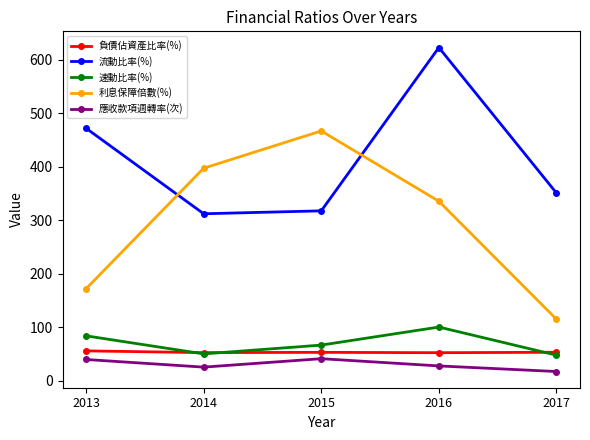

True or false: 利息保障倍數(%) and 速動比率(%) cross at least once.

False